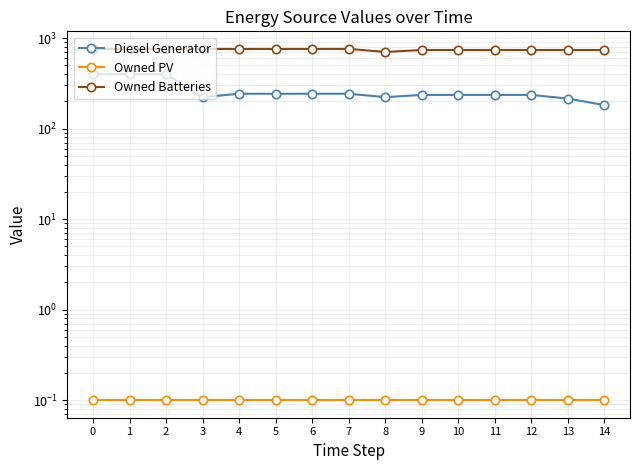

What is the value of the Diesel Generator point at the 11th from the left?

236.0